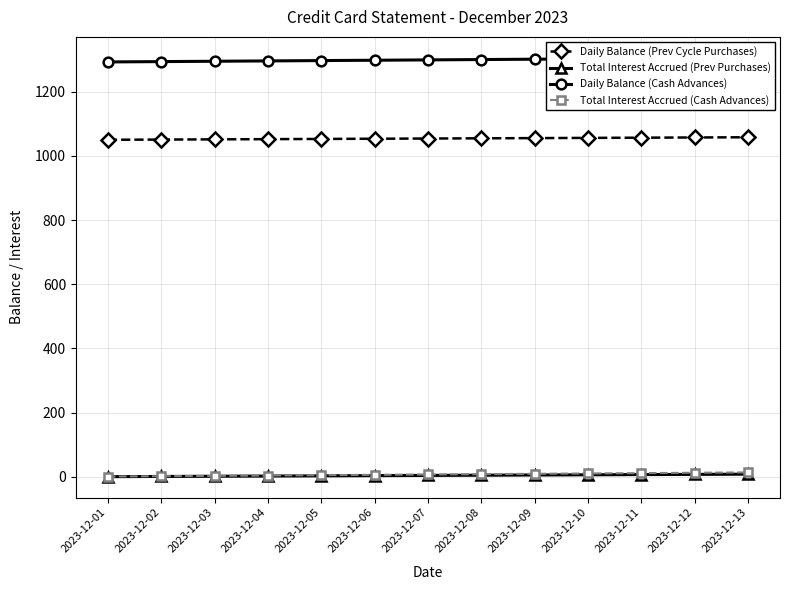

What is the sum of all Total Interest Accrued (Cash Advances) values?

97.0